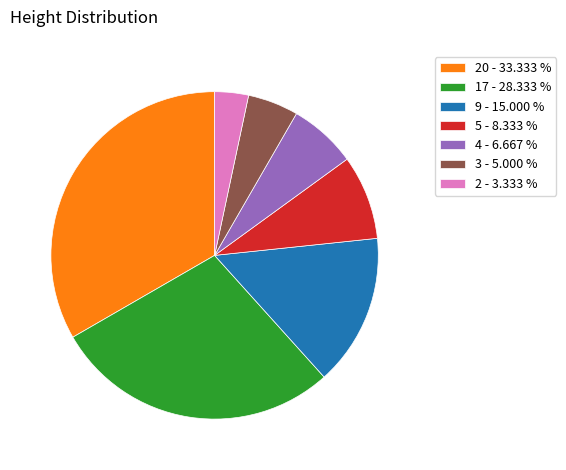

Do 20 - 33.333 % and 2 - 3.333 % together represent more than half of the pie?

No